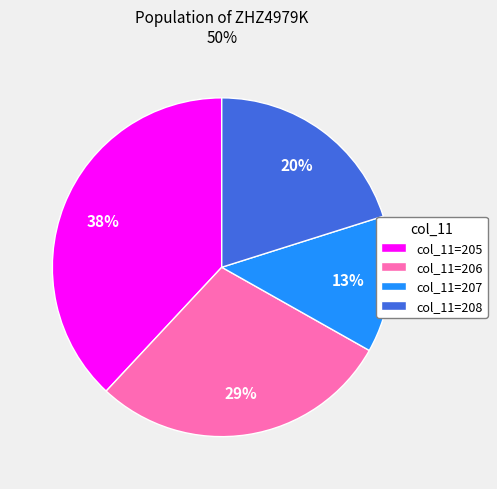

Do col_11=205 and col_11=208 together represent more than half of the pie?

Yes